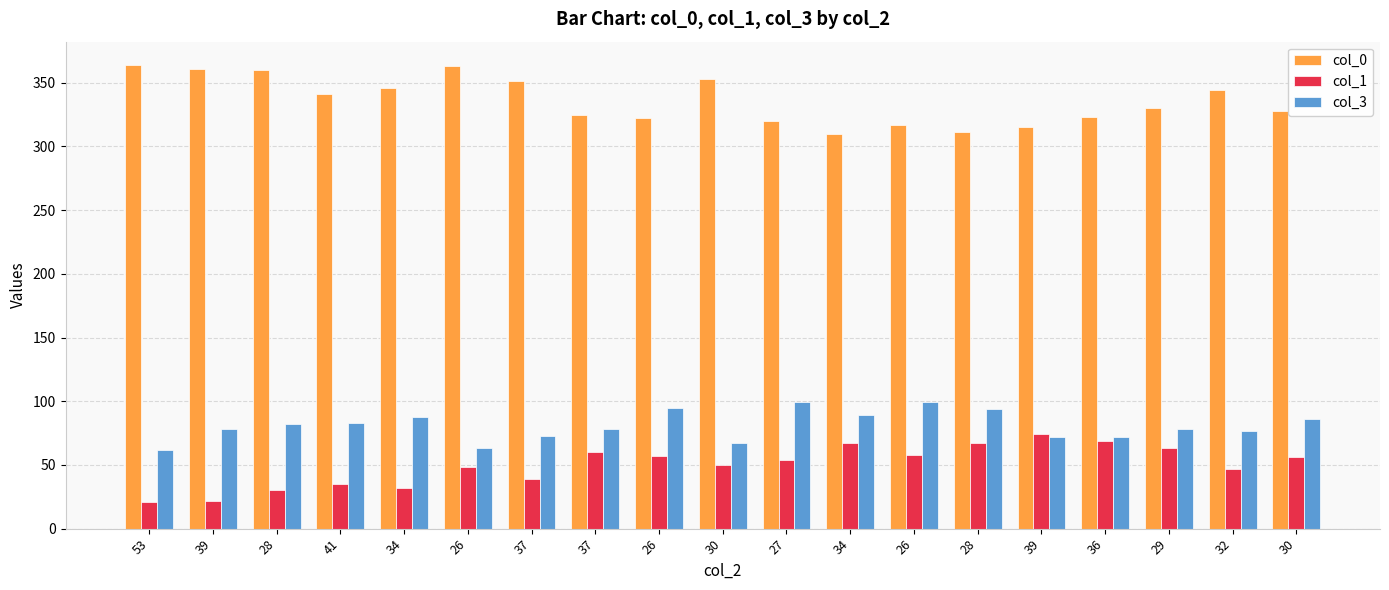

Reading right to left, extract all data points from this chart.

col_0: 328	344	330	323	315	311	317	310	320	353	322	325	351	363	346	341	360	361	364
col_1: 56	47	63	69	74	67	58	67	54	50	57	60	39	48	32	35	30	22	21
col_3: 86	77	78	72	72	94	99	89	99	67	95	78	73	63	88	83	82	78	62